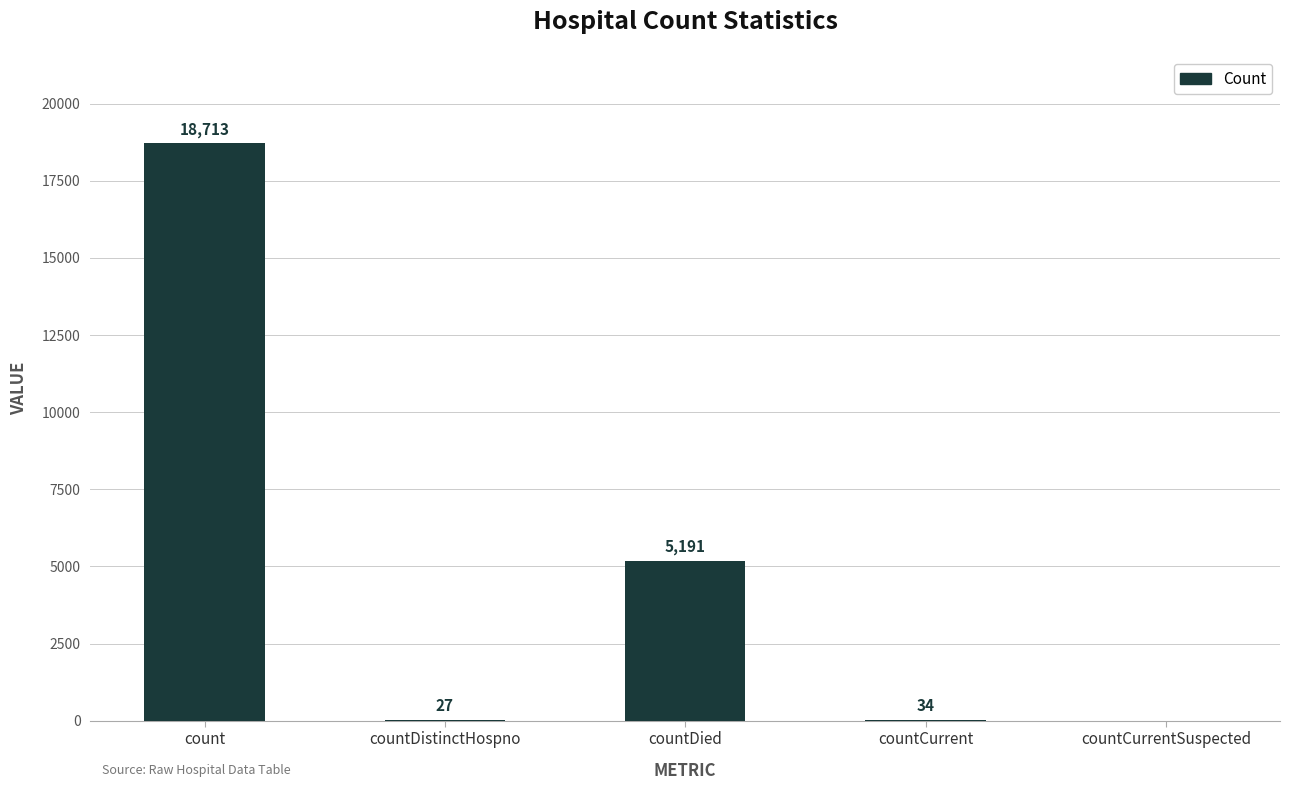

What is the ratio of the value at countDied to the value at countDistinctHospno?

192.3